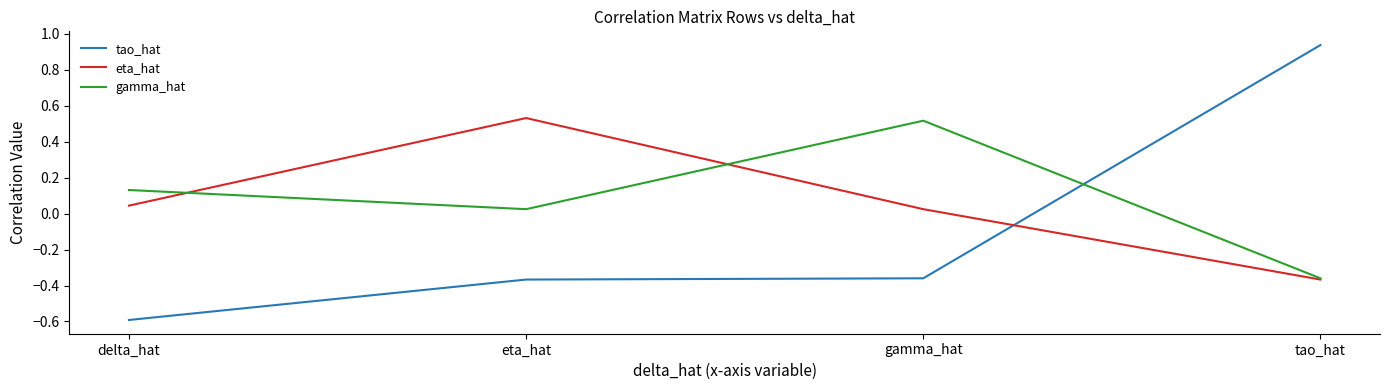

Where do gamma_hat and tao_hat first cross each other?

gamma_hat and tao_hat